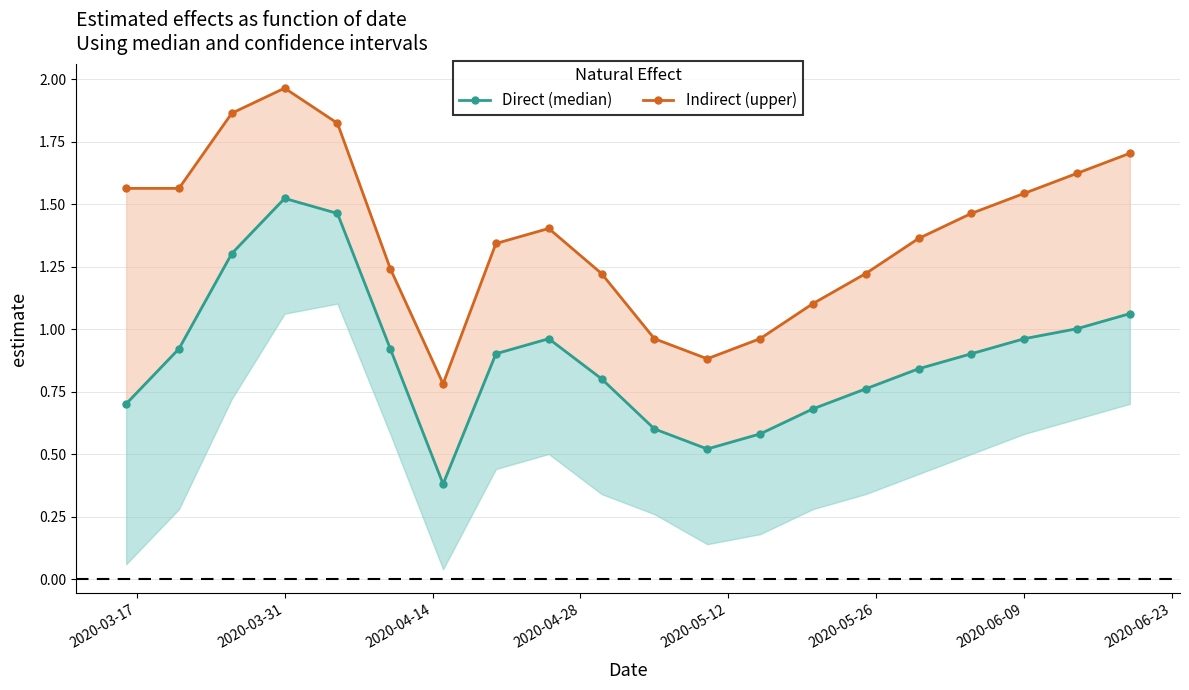

Is the value of Direct (median) at 9 greater than the value of Indirect (upper) at 12?

No